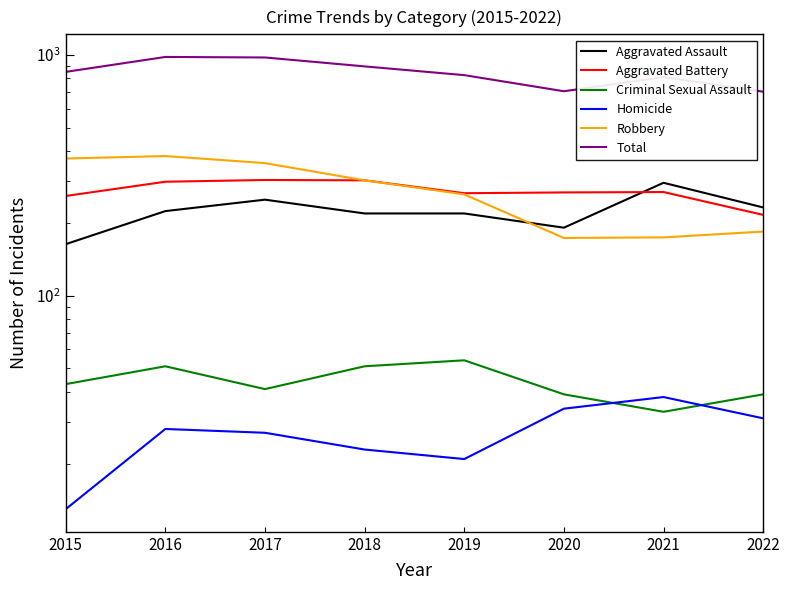

The Total series shows 161 at 2022. True or false?

False